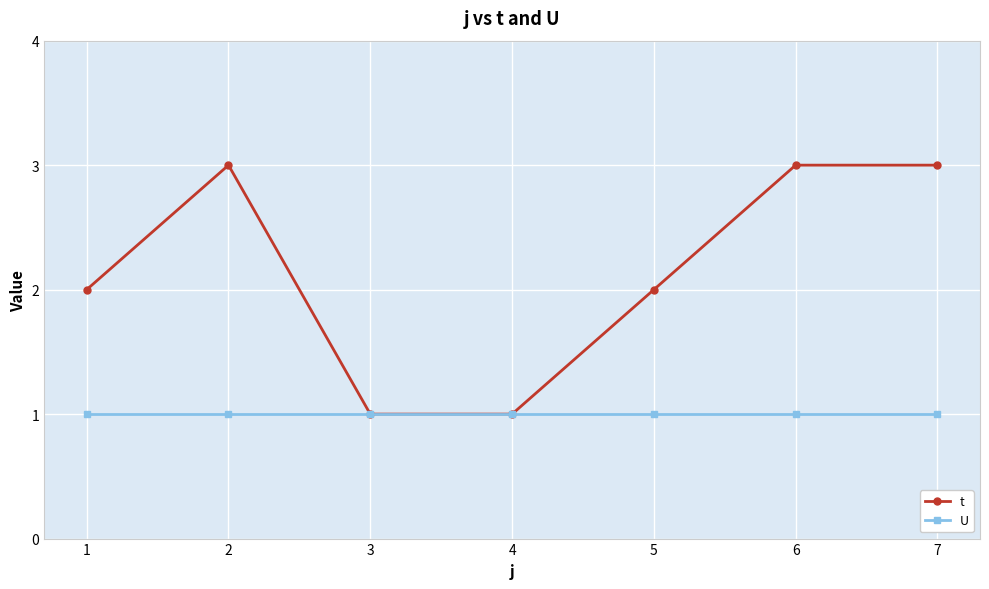

What is the highest value of the U series?

1